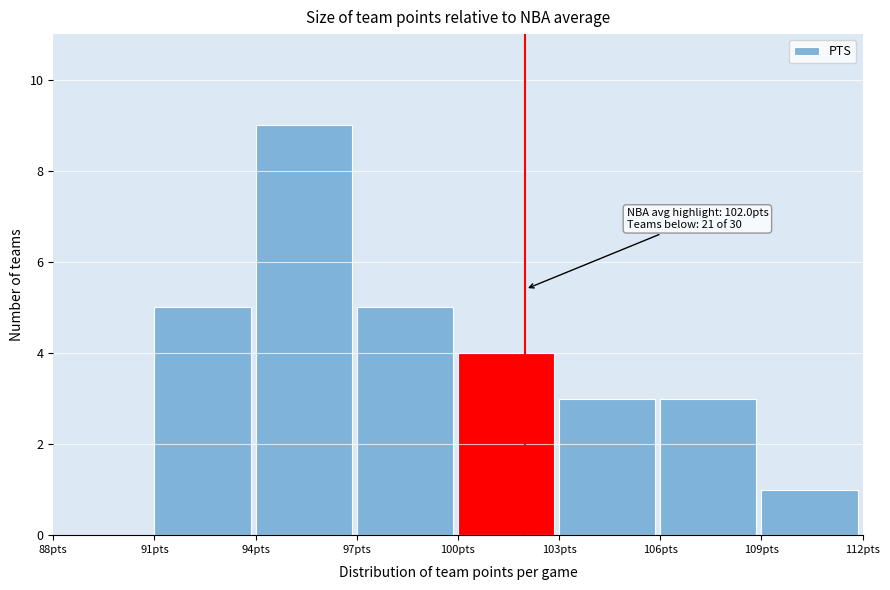

Over which range of the x-axis is the bar tallest?

94 to 97